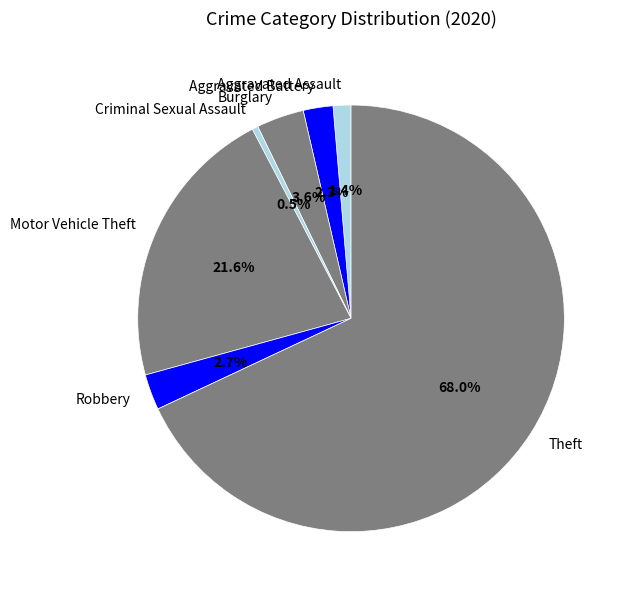

To the nearest percent, what is the combined percentage of Theft and Criminal Sexual Assault?

68%